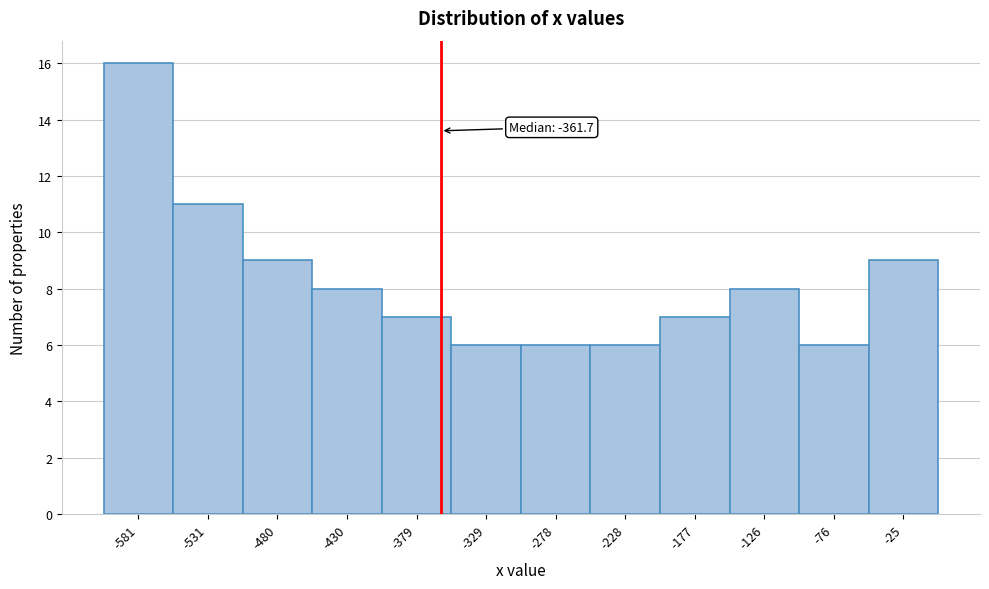

Over which range of the x-axis is the bar tallest?

-610 to -560